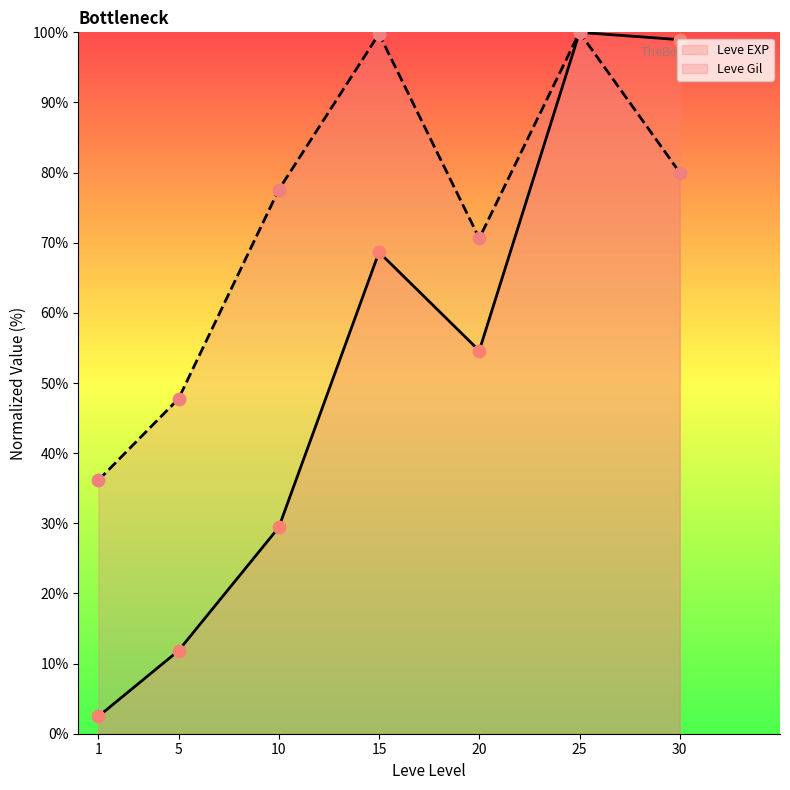

Which series has the widest spread of Y values?

Leve EXP (line)